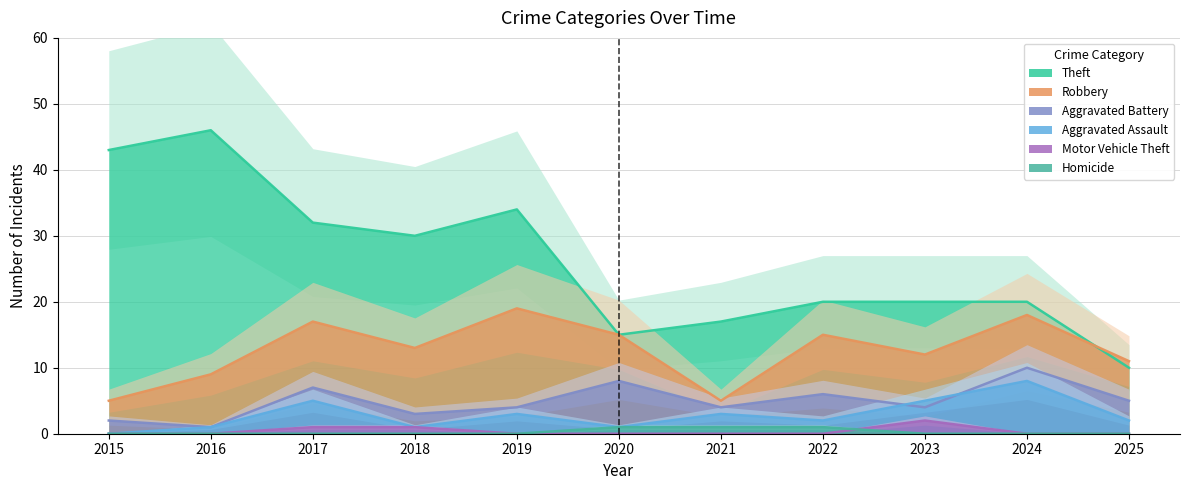

What is the sum of all Motor Vehicle Theft values?

4